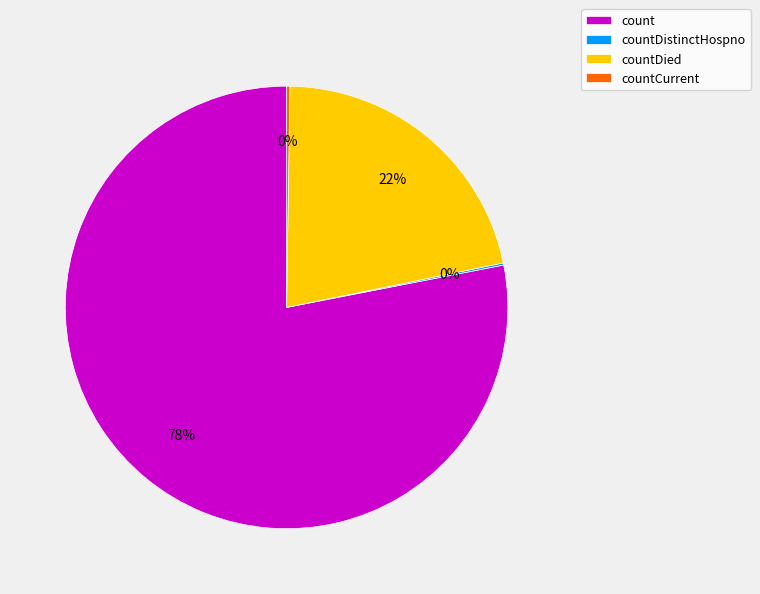

Is the sum of count and countDied greater than half?

Yes